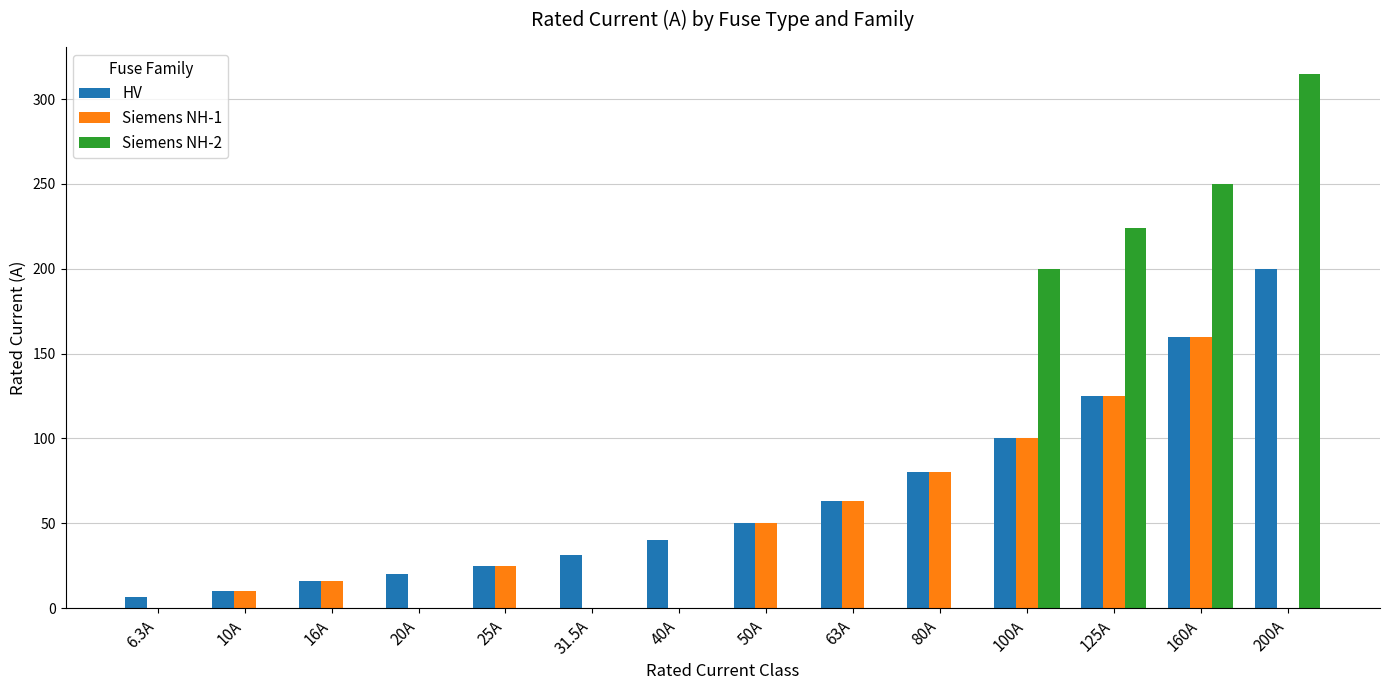

What is the greatest value displayed?

315.0